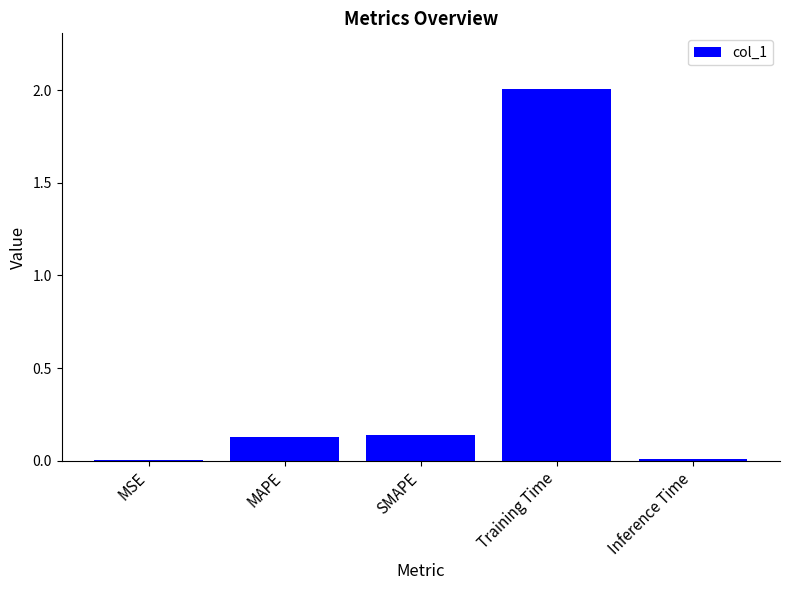

What is the sum of all values?

2.3